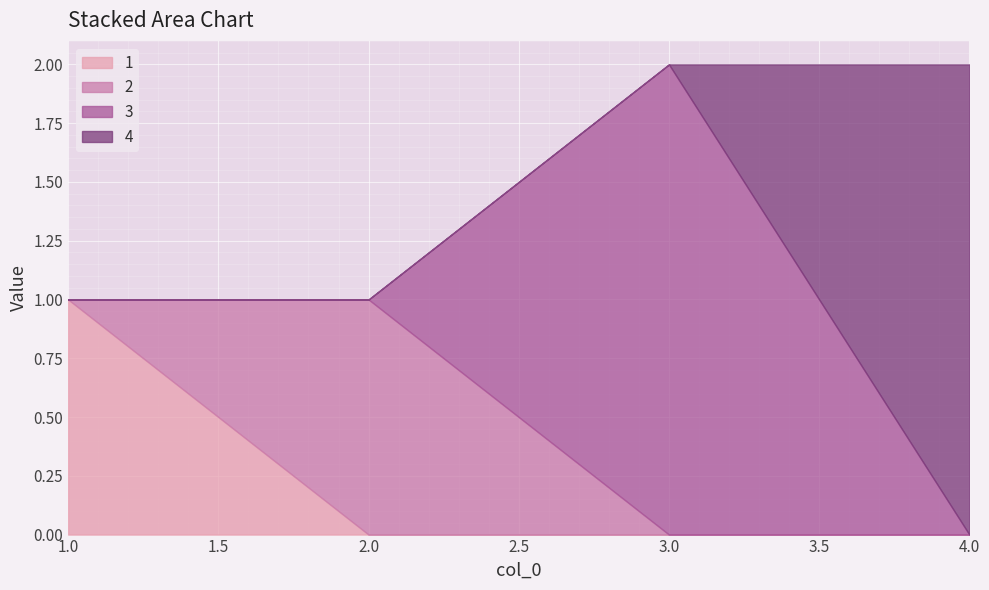

How many data points does each series have?

4